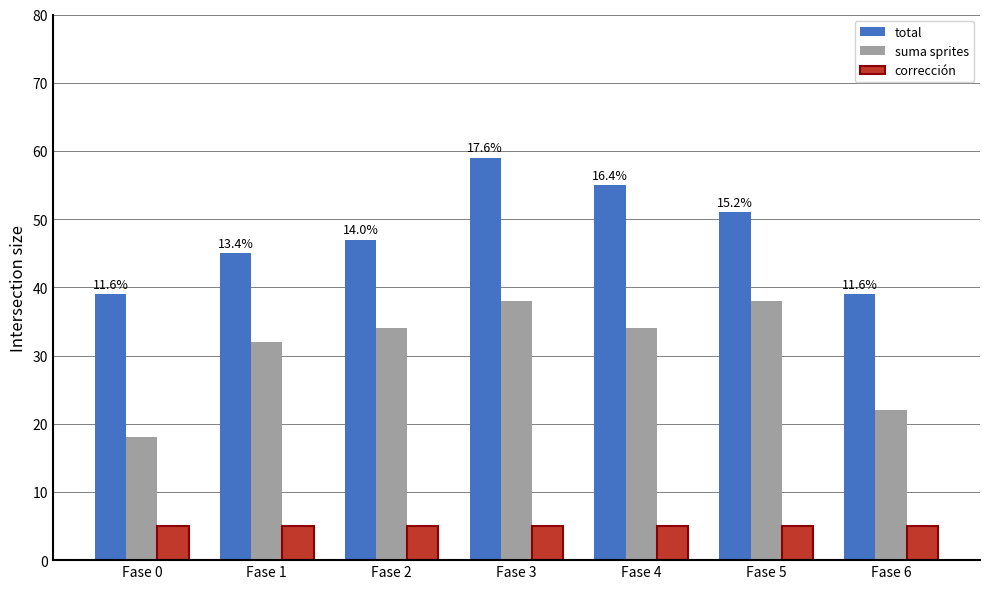

What is the sum of the suma sprites values at Fase 1 and Fase 3?

70